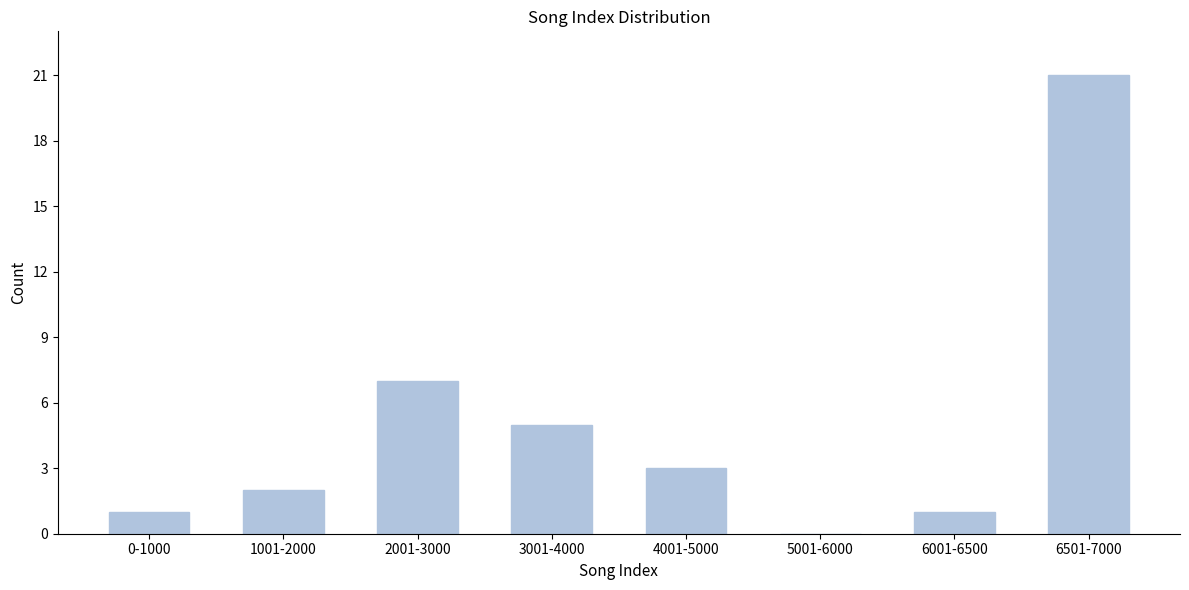

Reading left to right, transcribe all the data shown in this chart.

0-1000=1	1001-2000=2	2001-3000=7	3001-4000=5	4001-5000=3	5001-6000=0	6001-6500=1	6501-7000=21